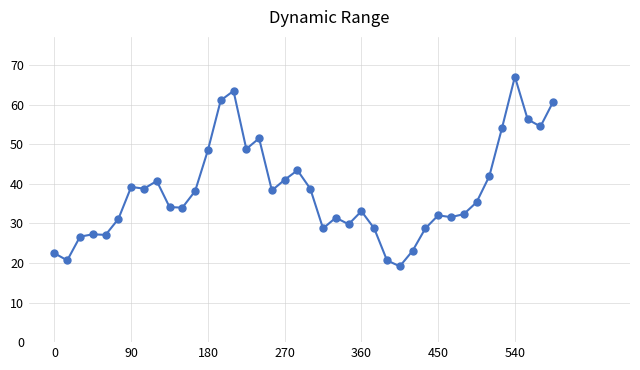

What is the sum of all values?

1524.7